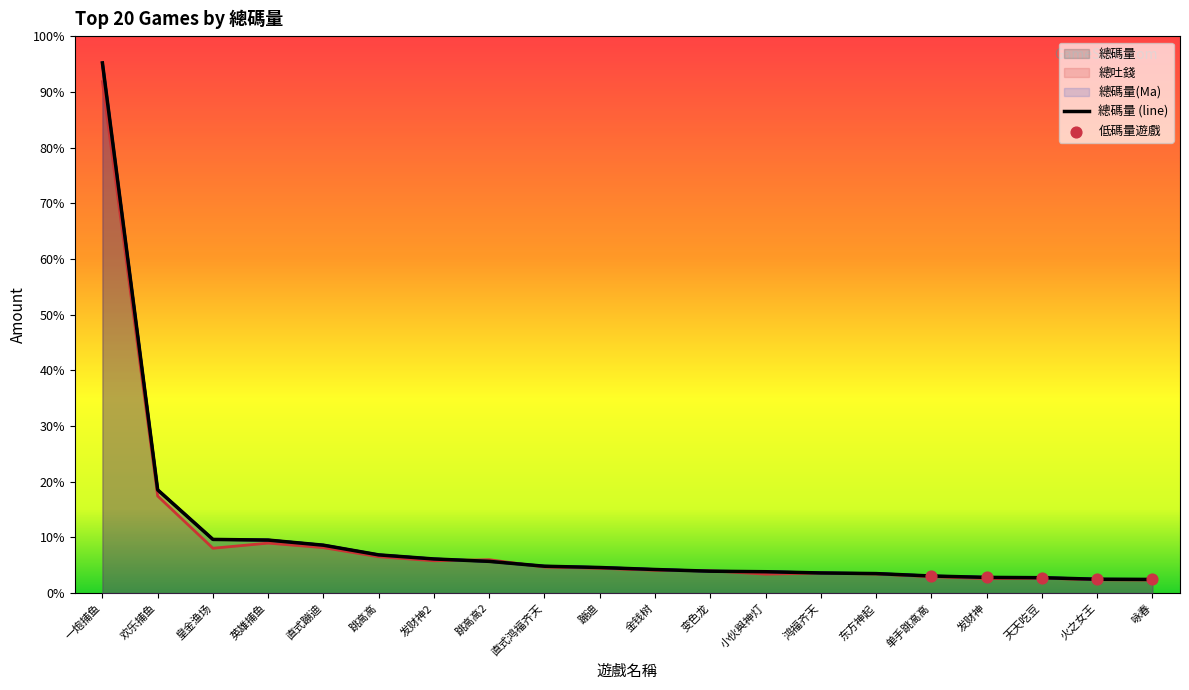

Which series reaches the maximum Y coordinate?

總碼量